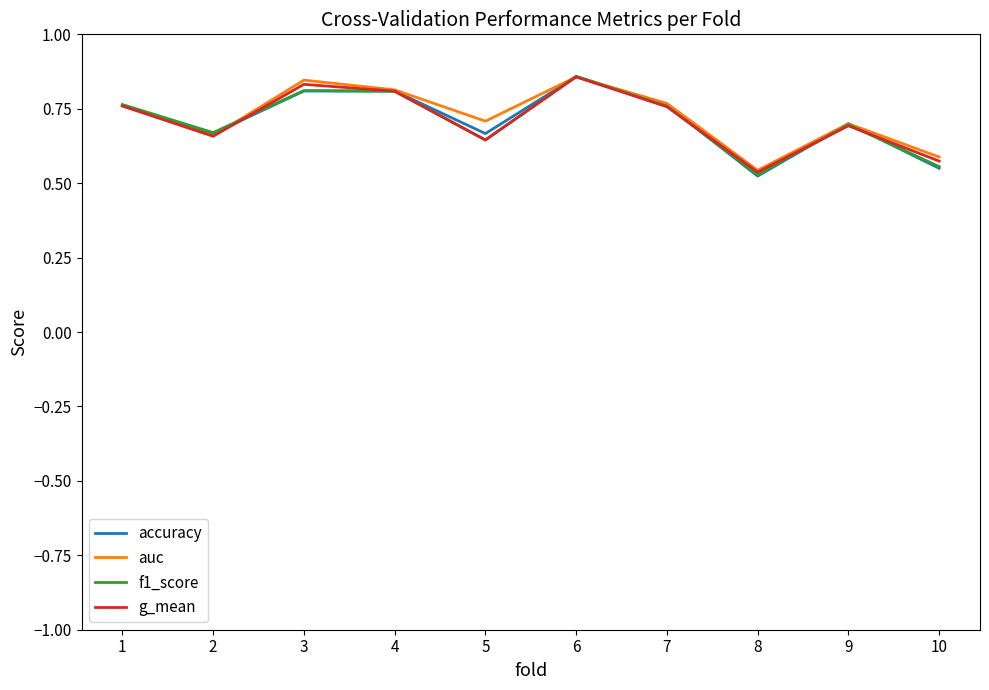

The accuracy series shows 0.7 at 2. True or false?

True